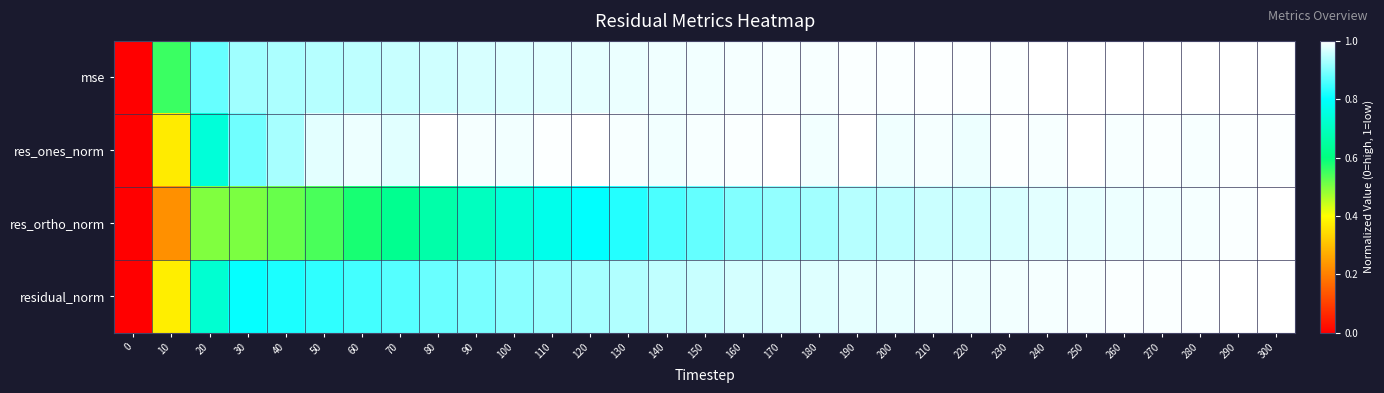

List the series in order of their peak value, lowest first.

mse, res_ones_norm, res_ortho_norm, residual_norm